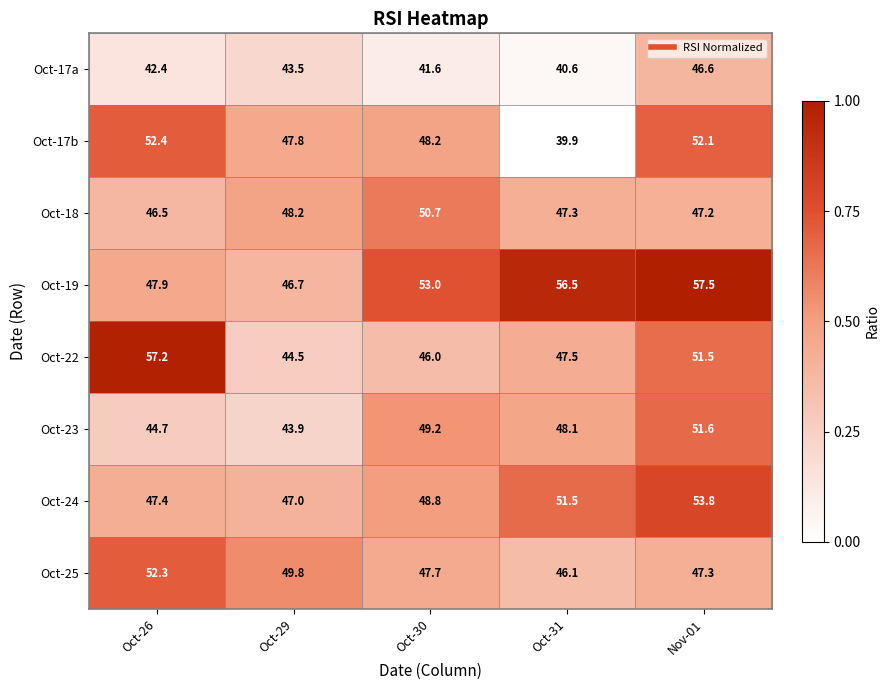

What is the smallest value displayed?

39.9